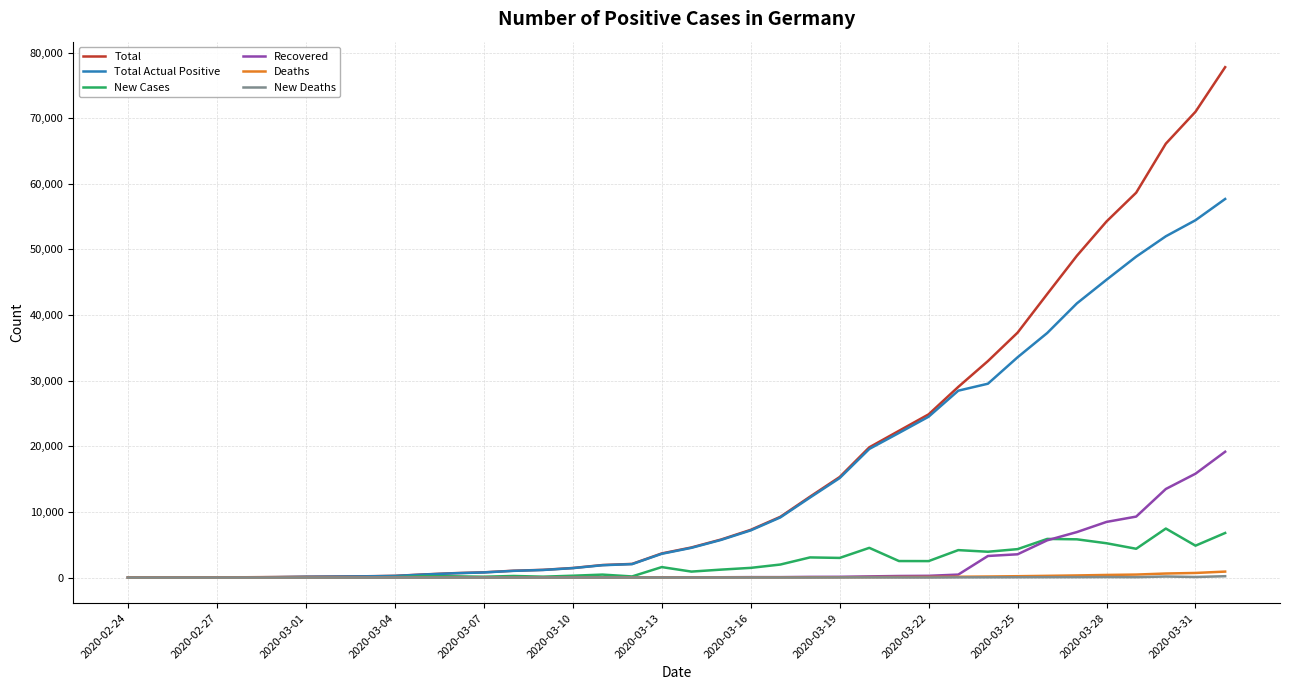

Rank the series by their maximum value, from lowest to highest.

New Deaths, Deaths, New Cases, Recovered, Total Actual Positive, Total